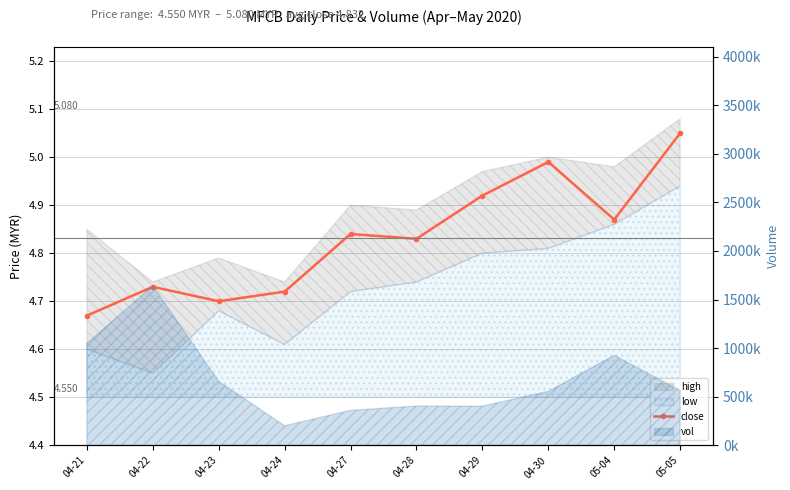

Reading right to left, what are all the values shown in this chart?

5.0	4.9	5.0	4.9	4.8	4.8	4.7	4.7	4.7	4.7